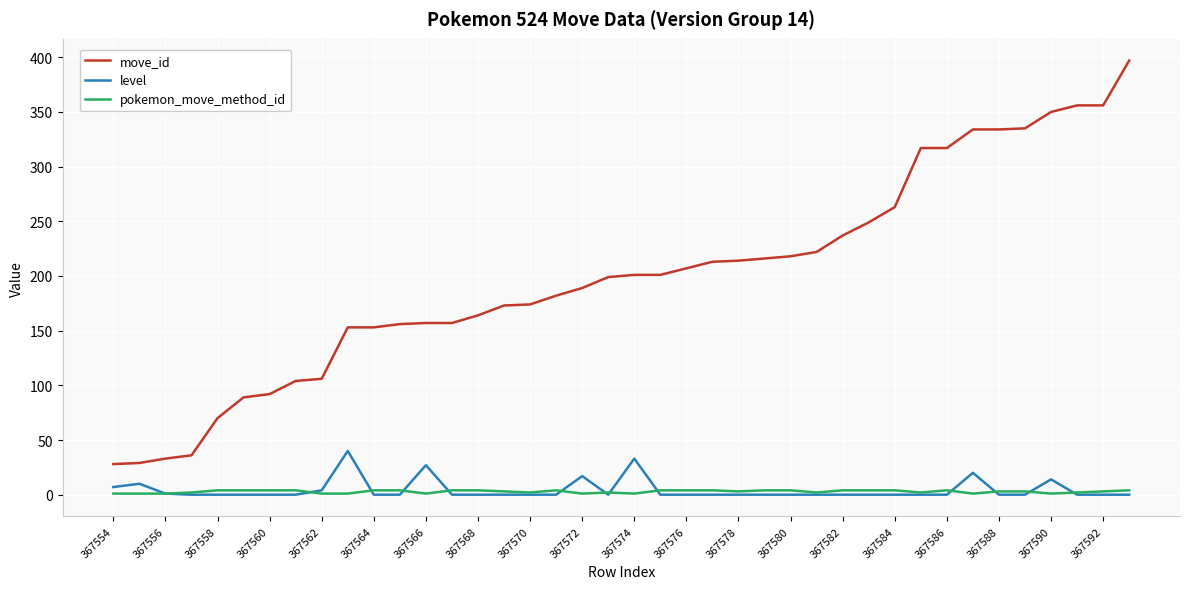

Rank the series by their maximum value, from lowest to highest.

pokemon_move_method_id, level, move_id